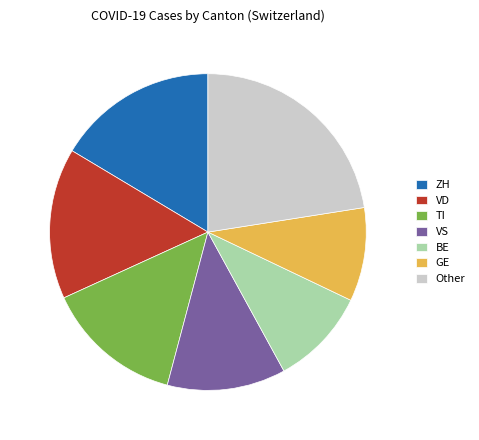

Is it true that TI is 6% of the pie?

False